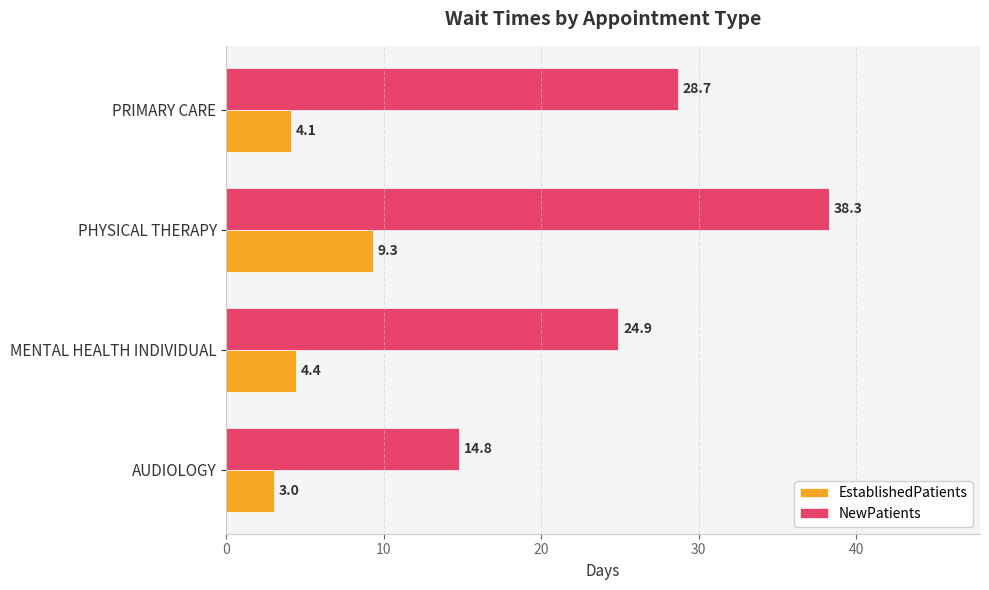

What are all the series names shown in the legend?

EstablishedPatients, NewPatients